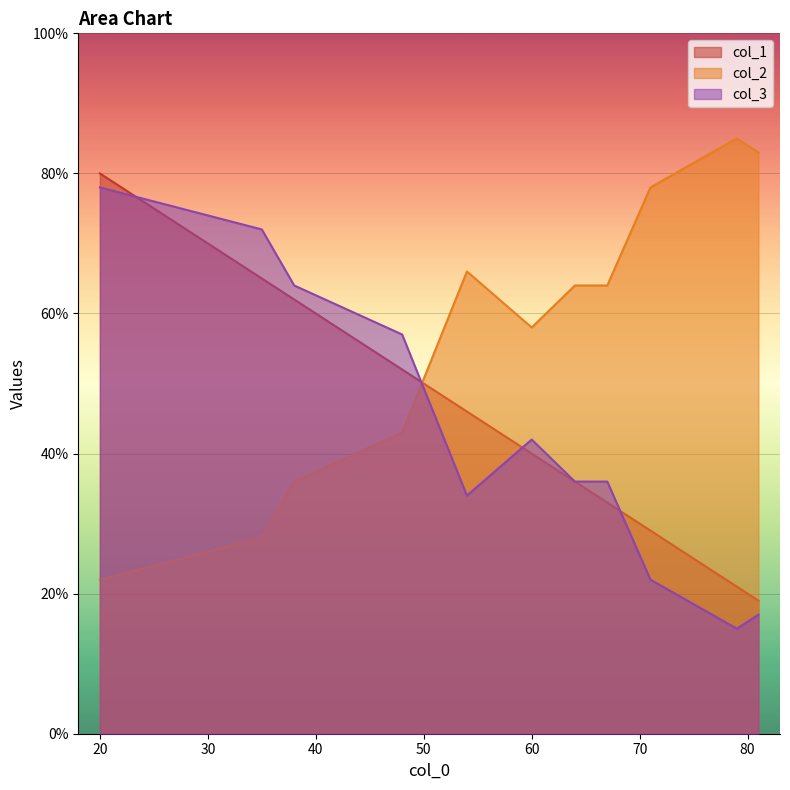

At how many categories does at least one series exceed 28?

11